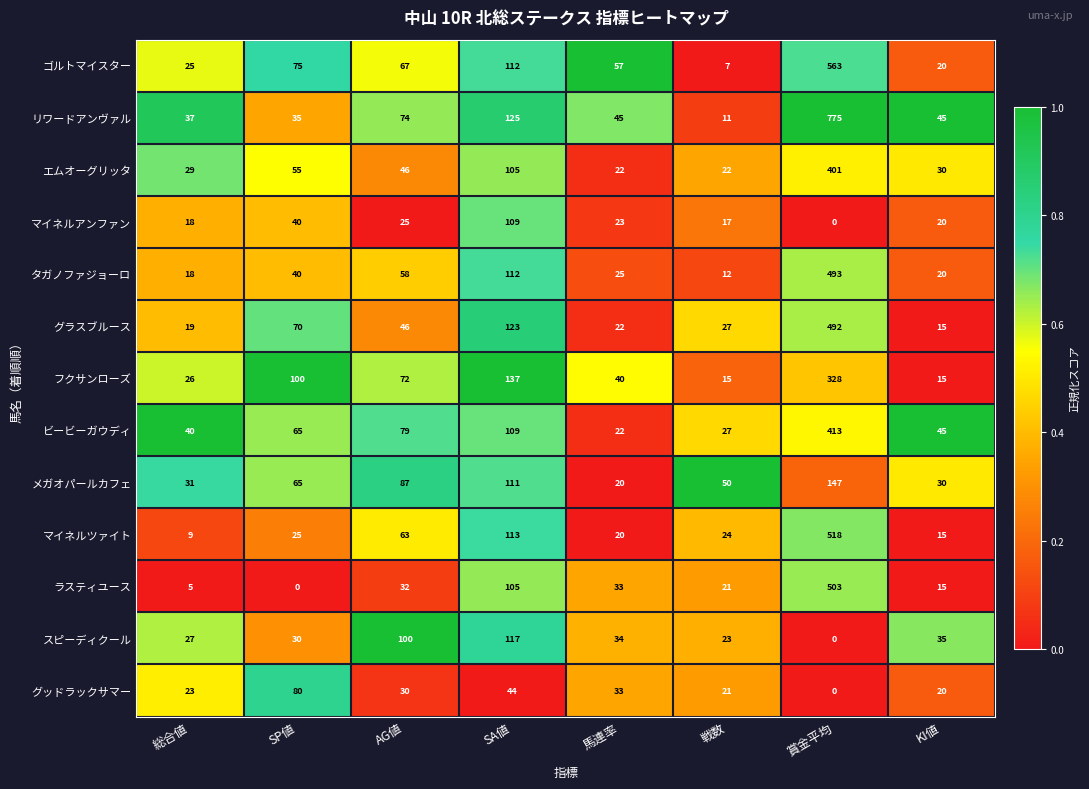

Which category has the highest value in the ゴルトマイスター series?

賞金平均